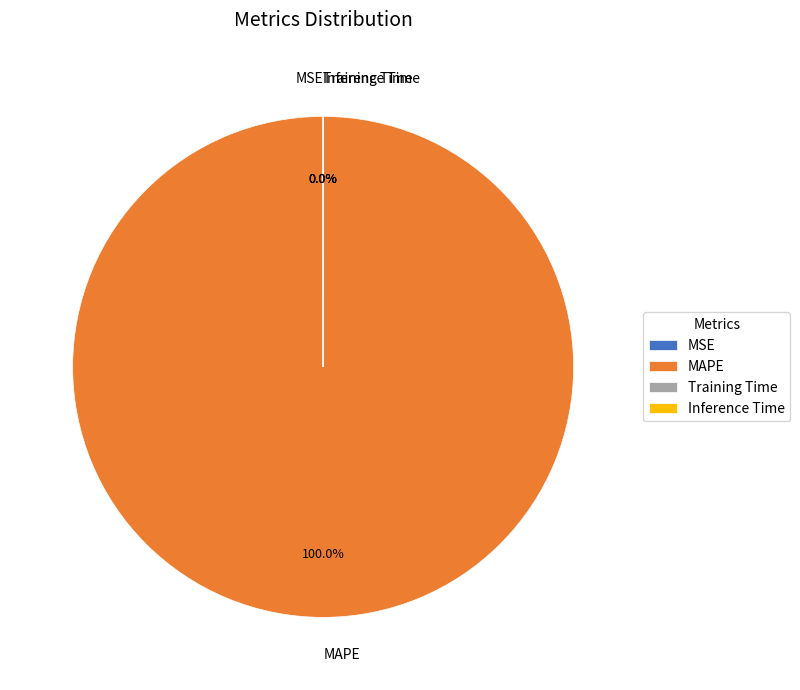

Is there a majority slice in this chart?

Yes